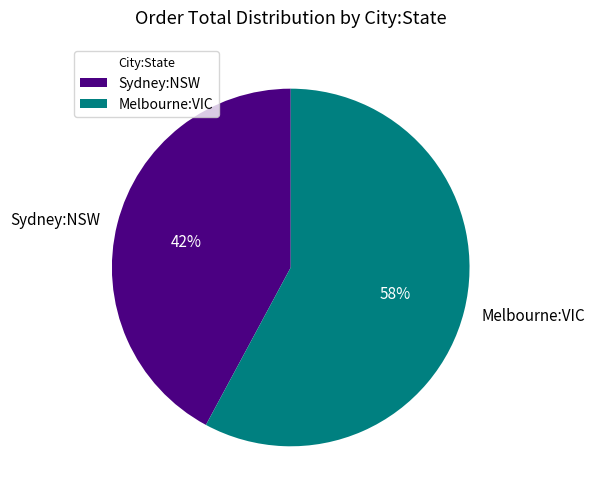

To the nearest percent, what is the average slice percentage?

50%